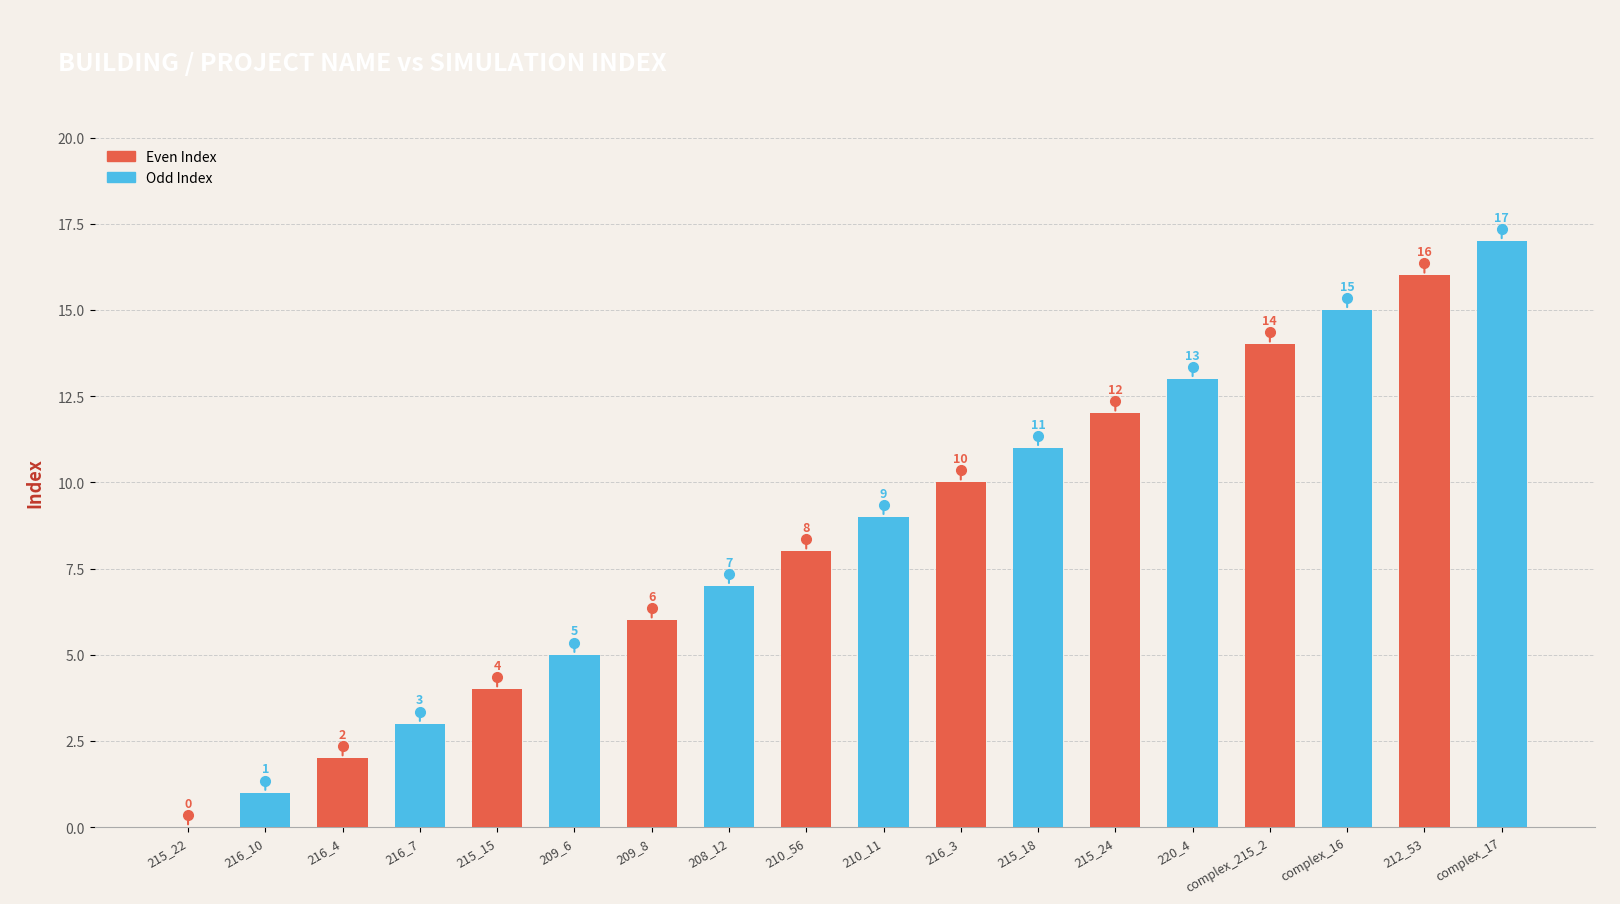

The Even Index series shows 16 at 212_53. True or false?

True